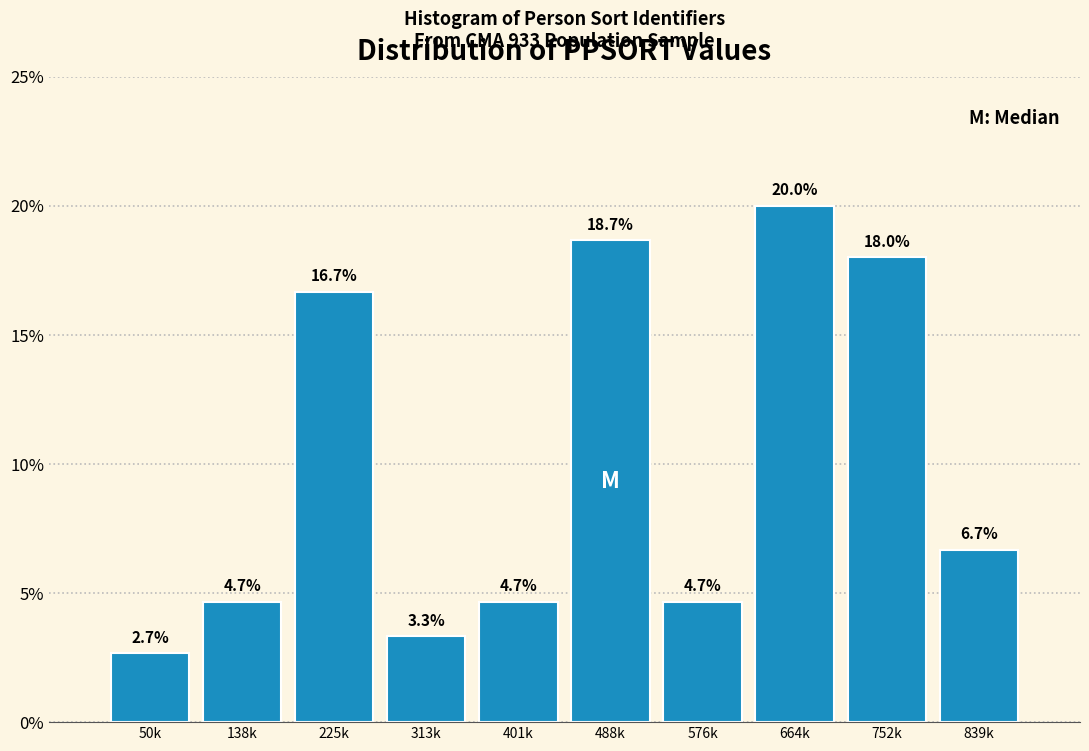

Reading right to left, transcribe all the data shown in this chart.

839k=6.7	752k=18.0	664k=20.0	576k=4.7	488k=18.7	401k=4.7	313k=3.3	225k=16.7	138k=4.7	50k=2.7